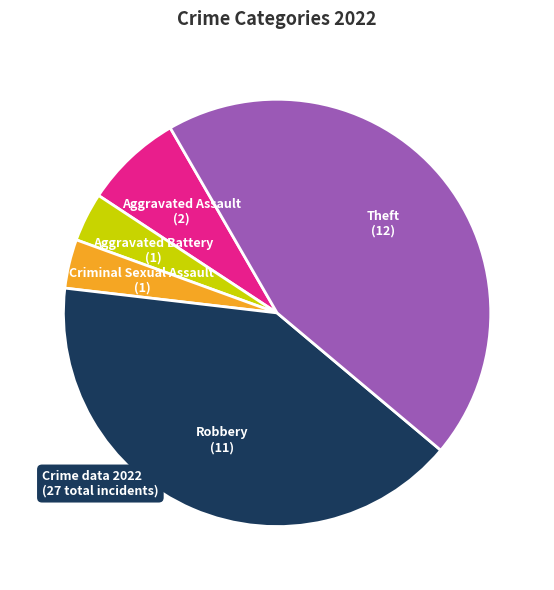

Is there any slice that represents more than half of the pie?

No